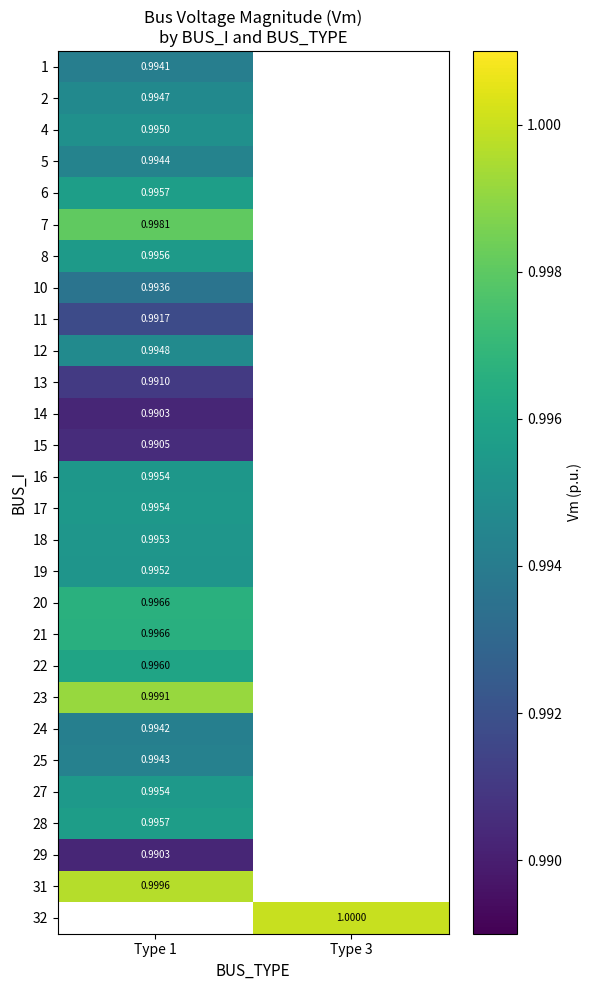

Where is 8 nearest to the value 0?

Type 1